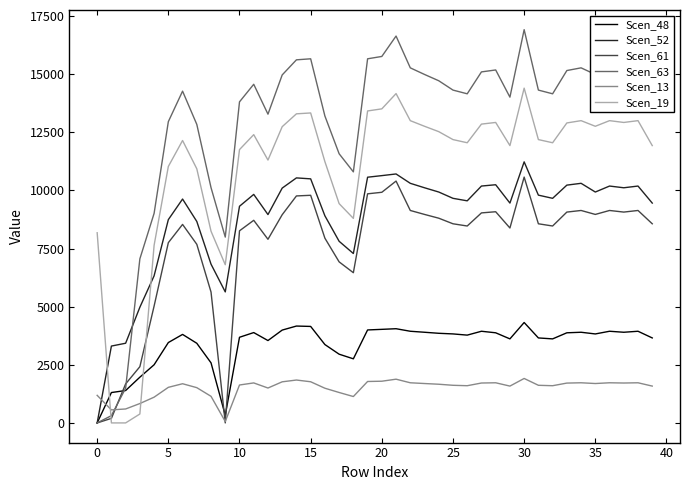

Which series has the largest range (max minus min)?

Scen_63